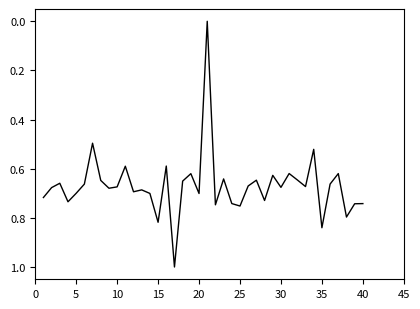

What is the difference between the maximum and minimum values?

1.0